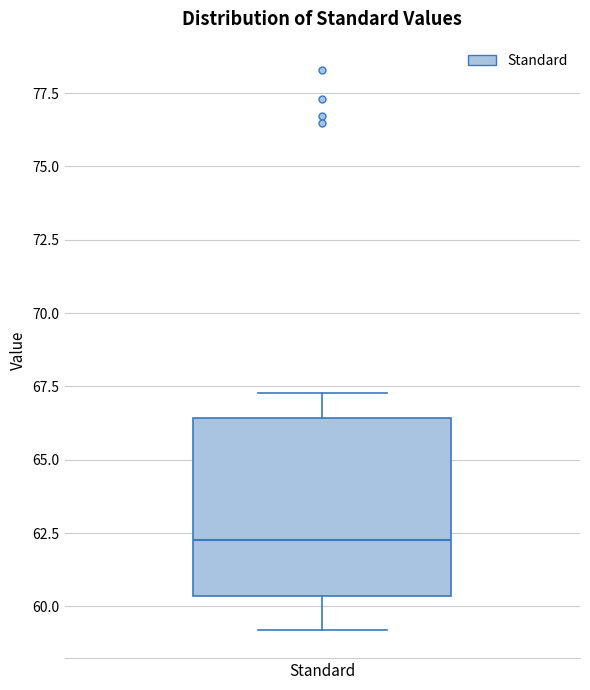

Read this box plot against the y-axis: the position of the median line, the range covered by the box, and the ends of both whiskers. The values are not printed on the chart, so give them approximately, as read against the axis.

median 62.5, box 60.5 to 66.5, whiskers 59.0 to 67.5